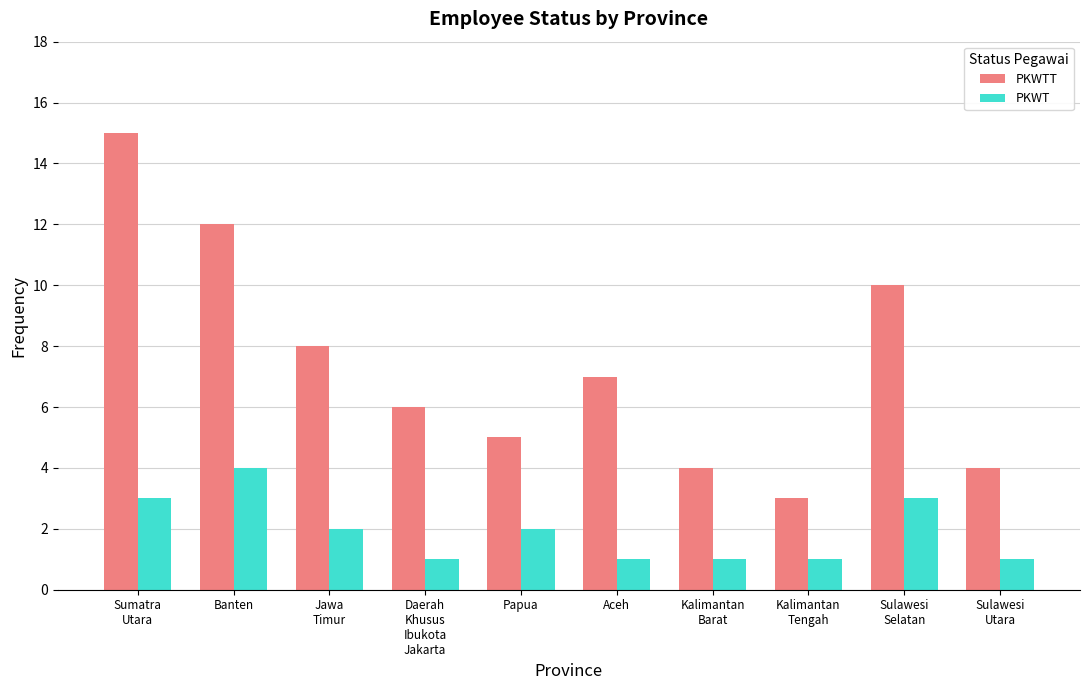

What is the sum of all PKWTT values?

74